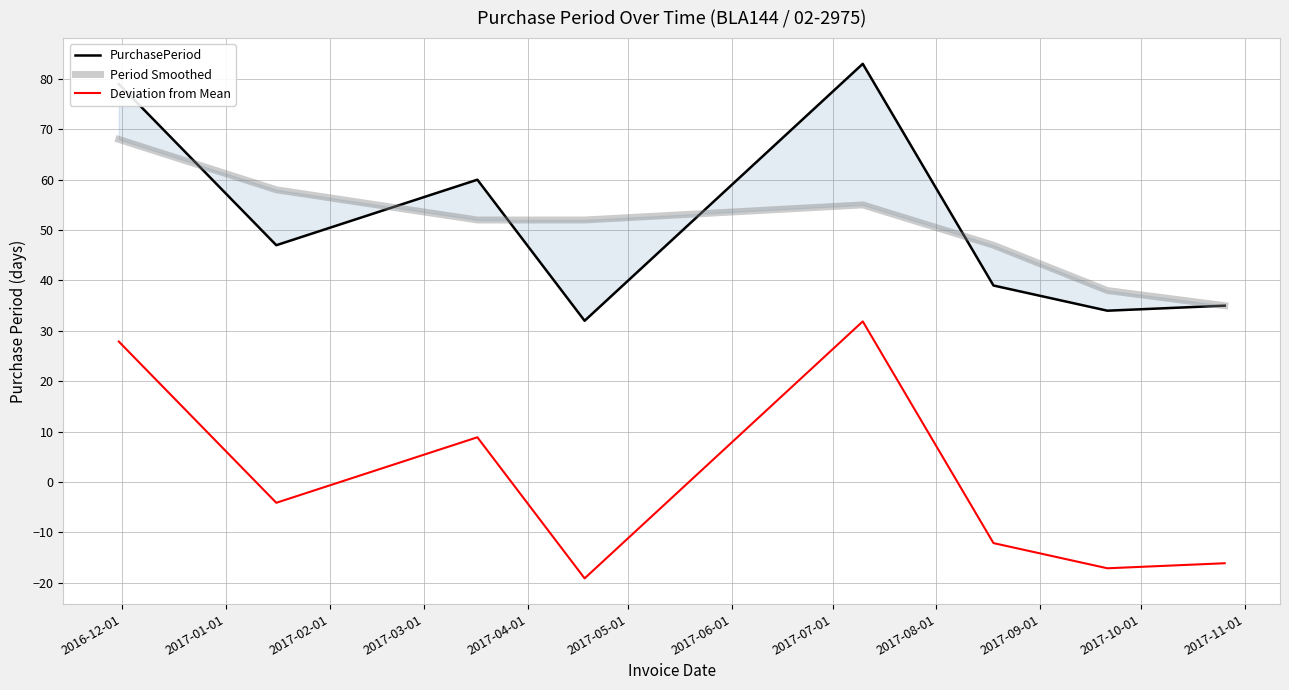

What is the difference between the second highest and minimum values in the Deviation from Mean series?

47.0